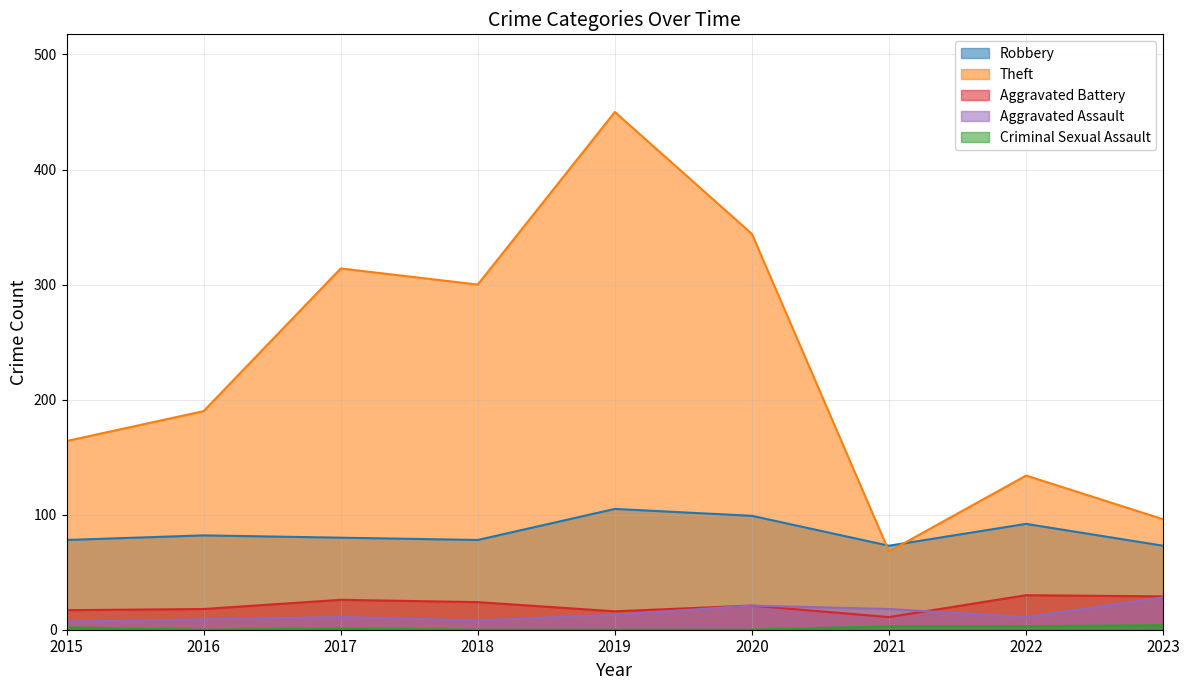

At how many categories does at least one series exceed 163?

6